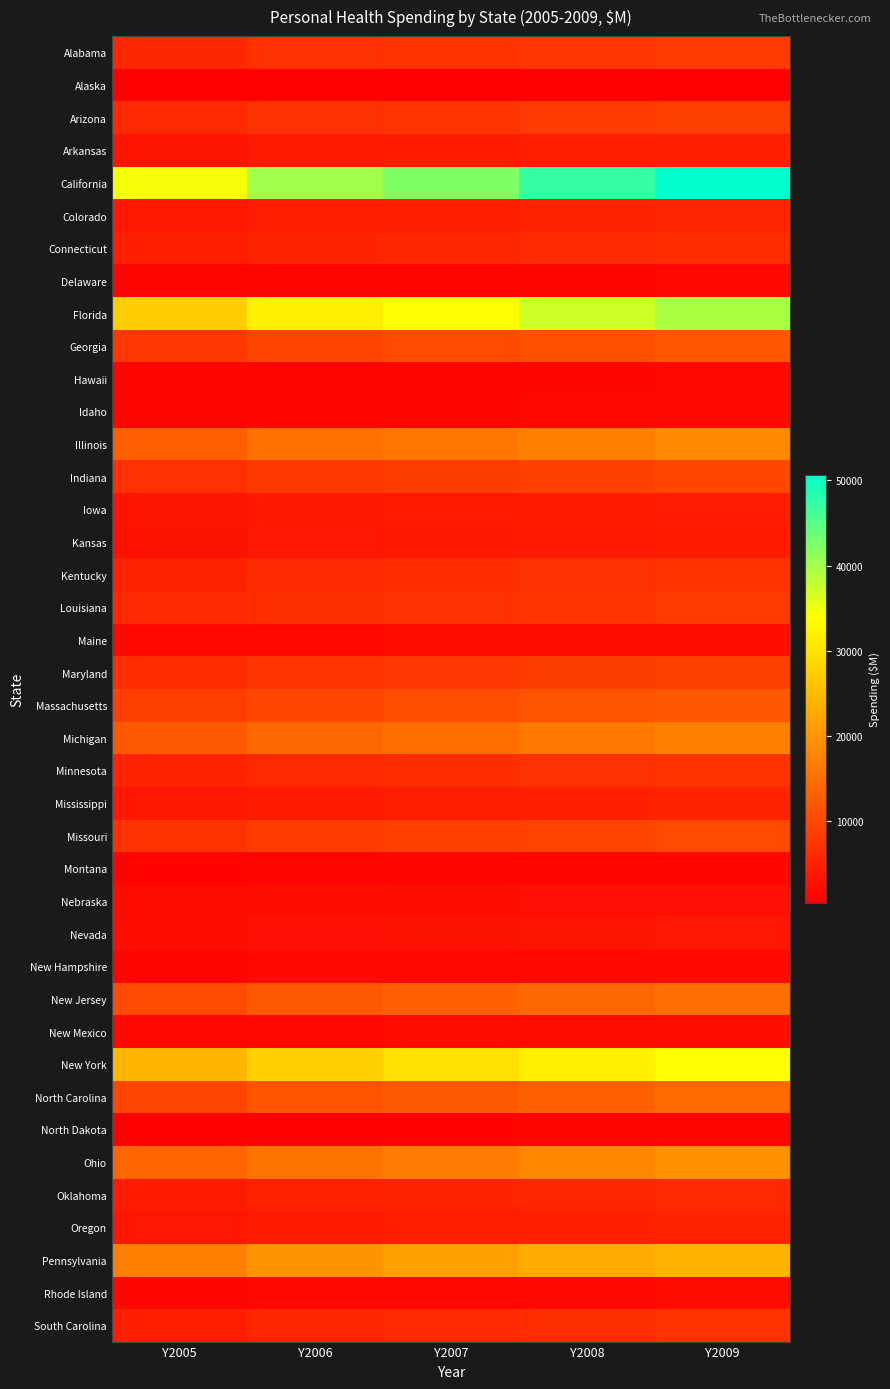

Which series has the largest range (max minus min)?

California